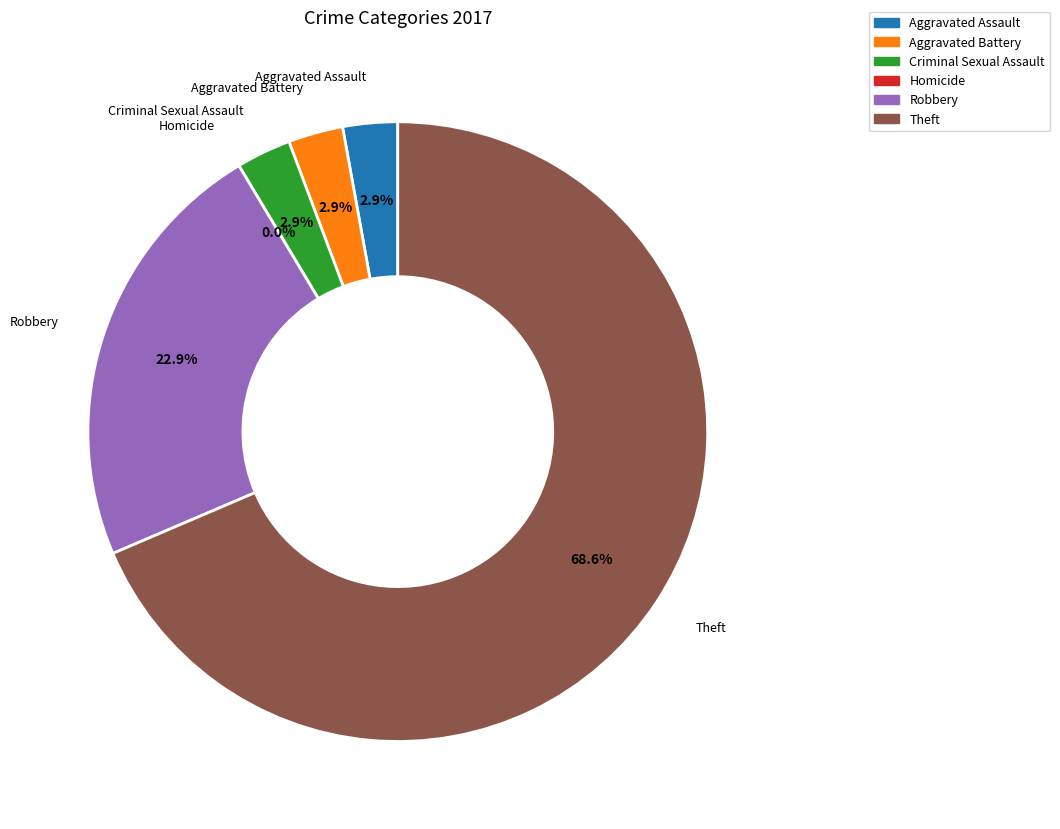

Which has a higher value, Criminal Sexual Assault or Aggravated Assault?

Criminal Sexual Assault